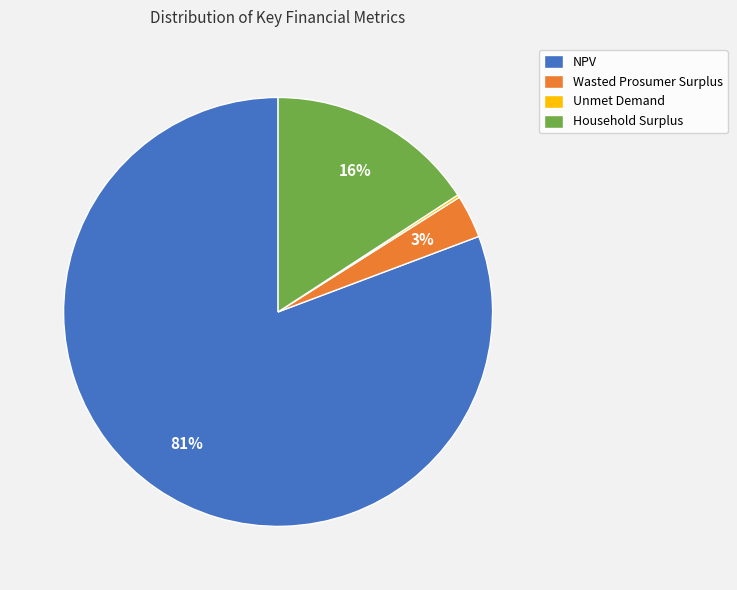

True or false: Household Surplus accounts for 16% of the total.

True